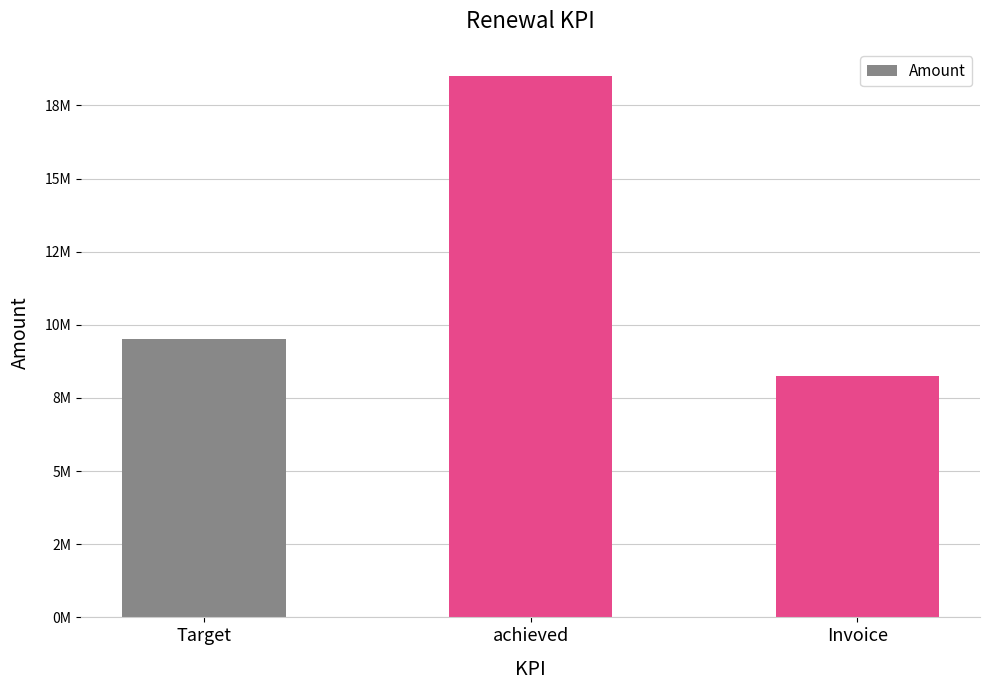

What is the label of the 3rd bar from the right?

Target